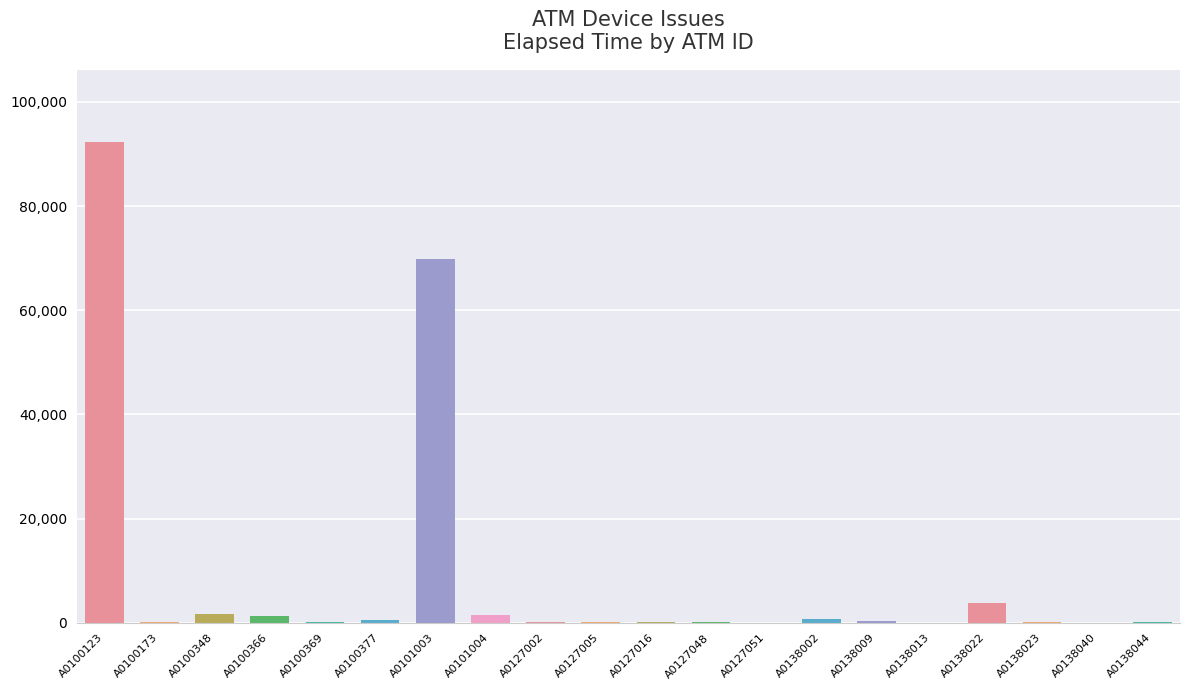

What is the maximum value shown in the chart?

92285